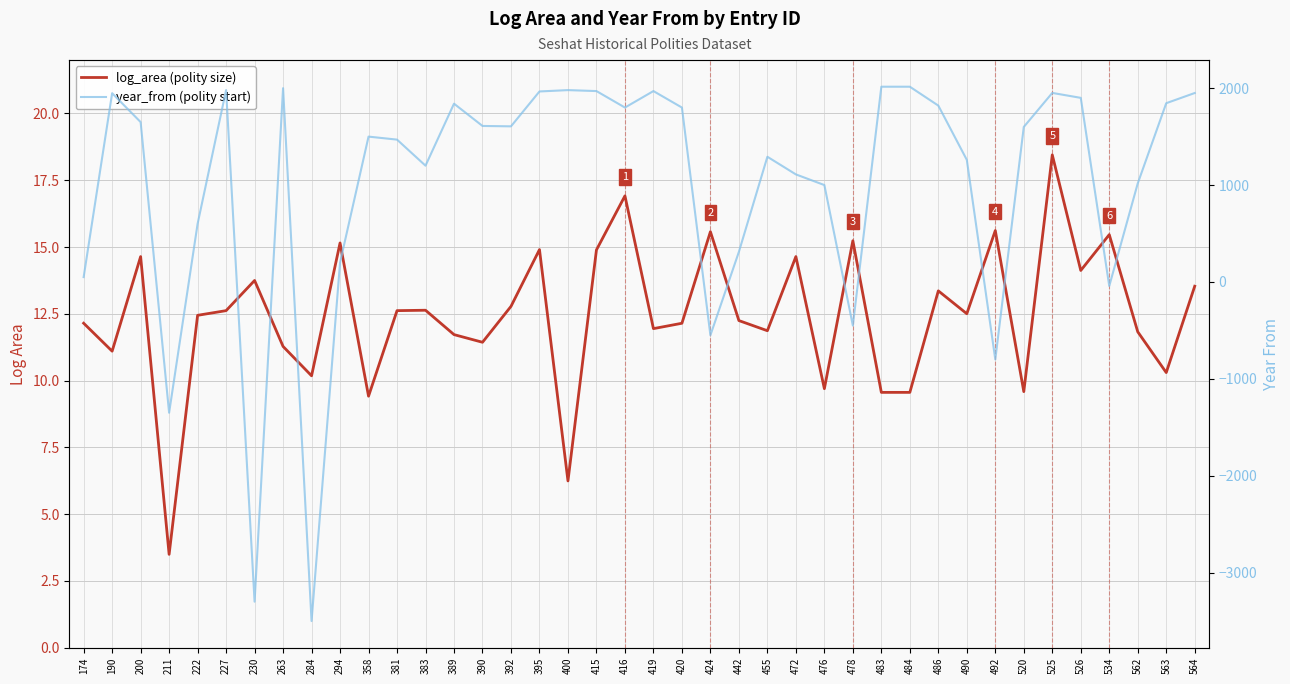

What is the difference between the year_from (polity start) values at 472 and 174?

1060.0